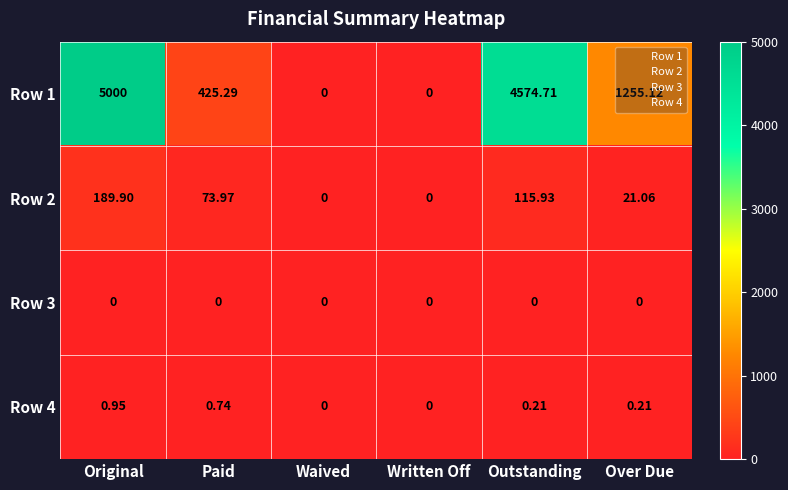

Which label corresponds to the largest value in the chart?

Original